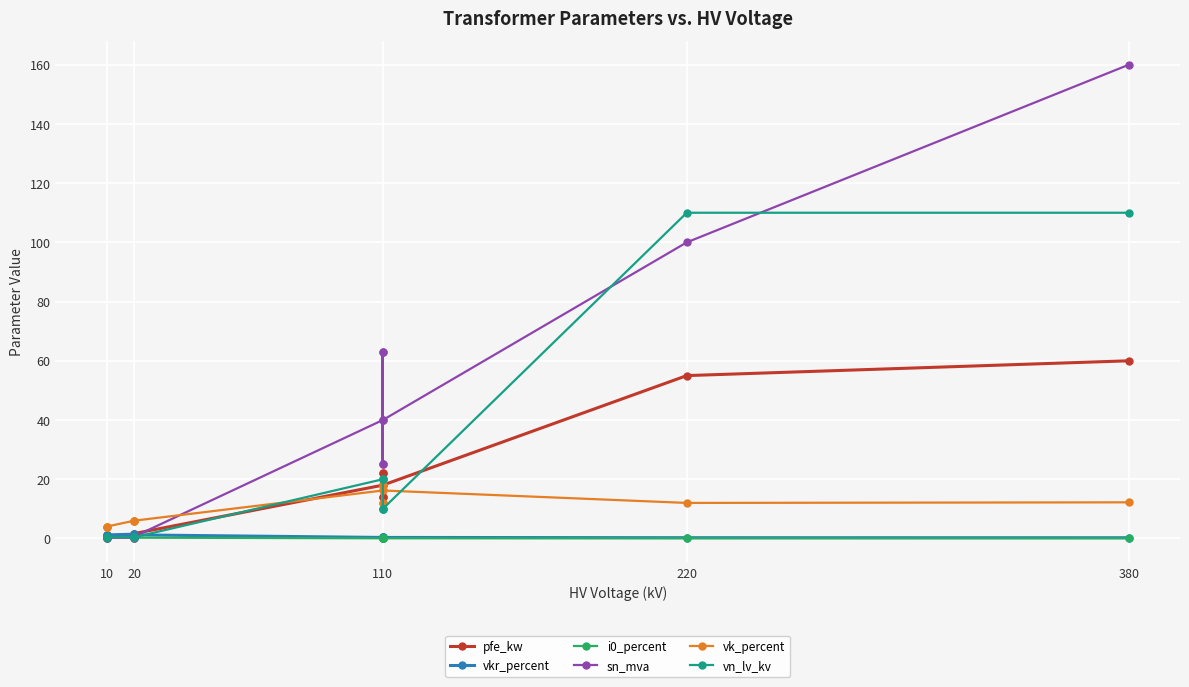

What are all the series names shown in the legend?

pfe_kw, vkr_percent, i0_percent, sn_mva, vk_percent, vn_lv_kv